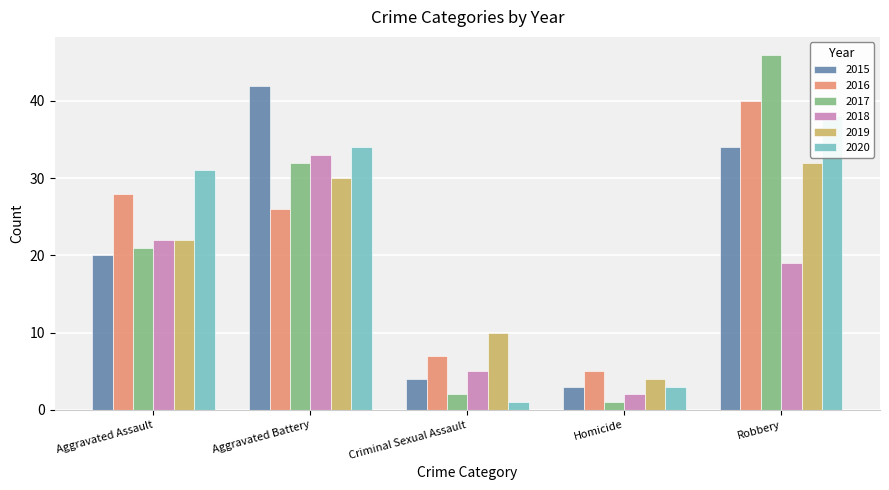

What is the total value across all series at Criminal Sexual Assault?

29